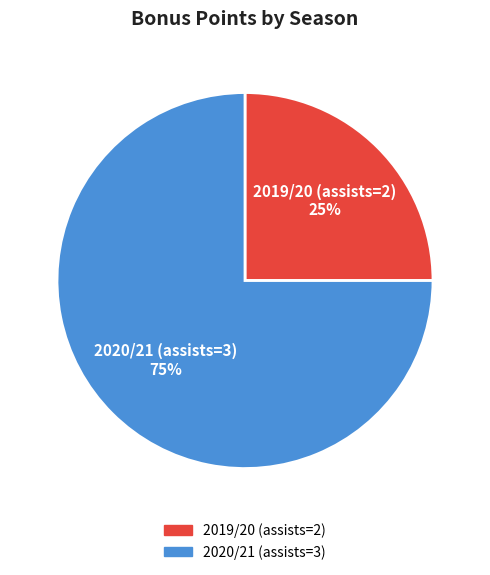

Which has a higher value, 2020/21 (assists=3) or 2019/20 (assists=2)?

2020/21 (assists=3)